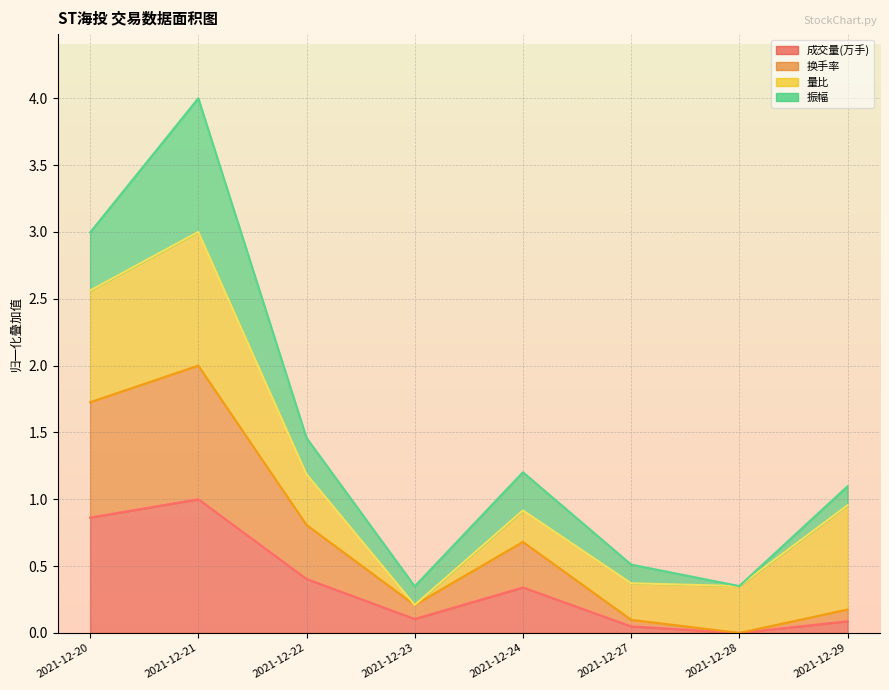

Does the chart display data point markers on the line(s)?

No